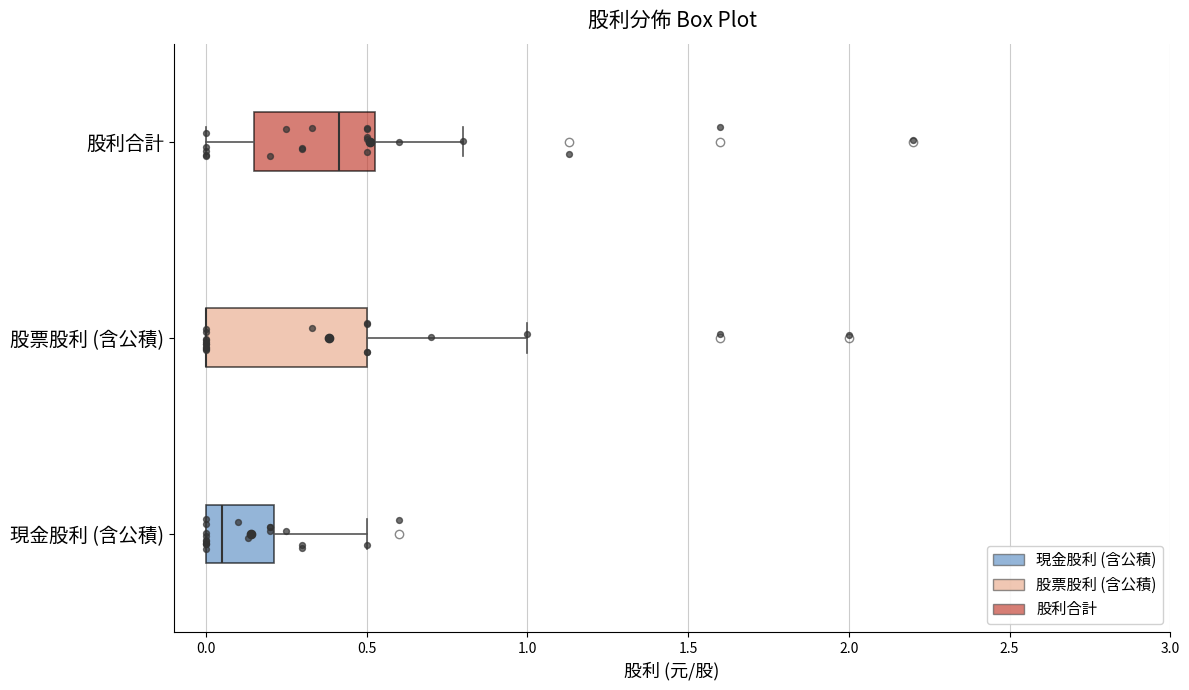

Reading bottom to top, transcribe this box plot: for each box, give where its median line is, the range the box spans, and where its two whiskers end, as read against the x-axis. The values are not printed on the chart, so give them approximately, as read against the axis.

現金股利 (含公積): median 0.05, box 0.00 to 0.20, whiskers 0.00 to 0.50
股票股利 (含公積): median 0.00 (drawn on the box's left edge), box 0.00 to 0.50, whiskers 0.00 to 1.00
股利合計: median 0.40, box 0.15 to 0.55, whiskers 0.00 to 0.80